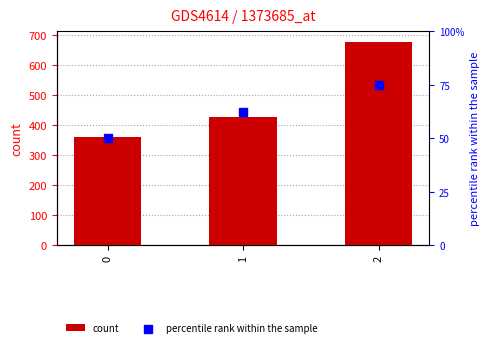

Which series has the largest Y range (max minus min)?

count